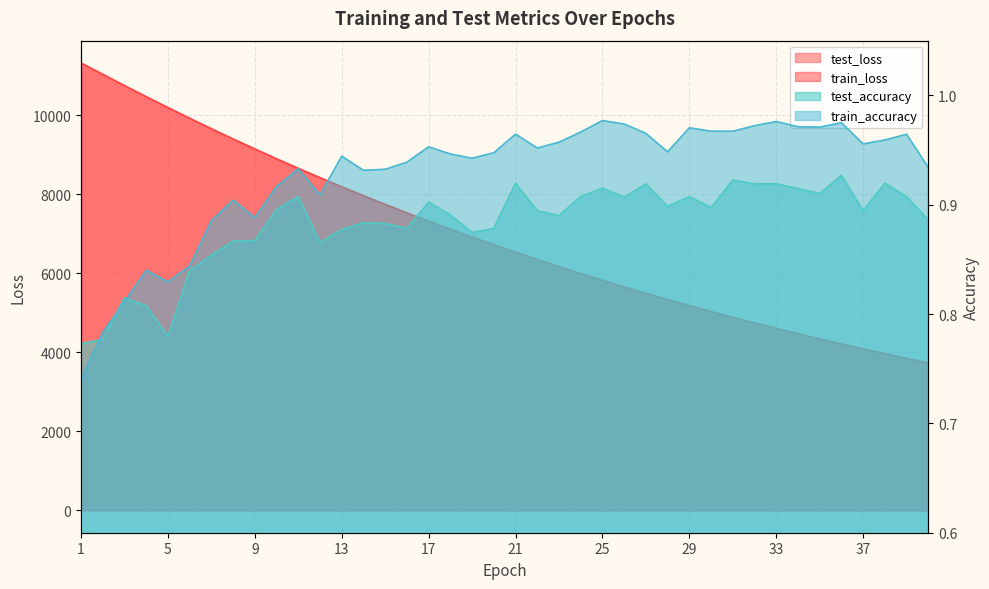

True or false: train_loss has a value of 4334.9 at 35.

True